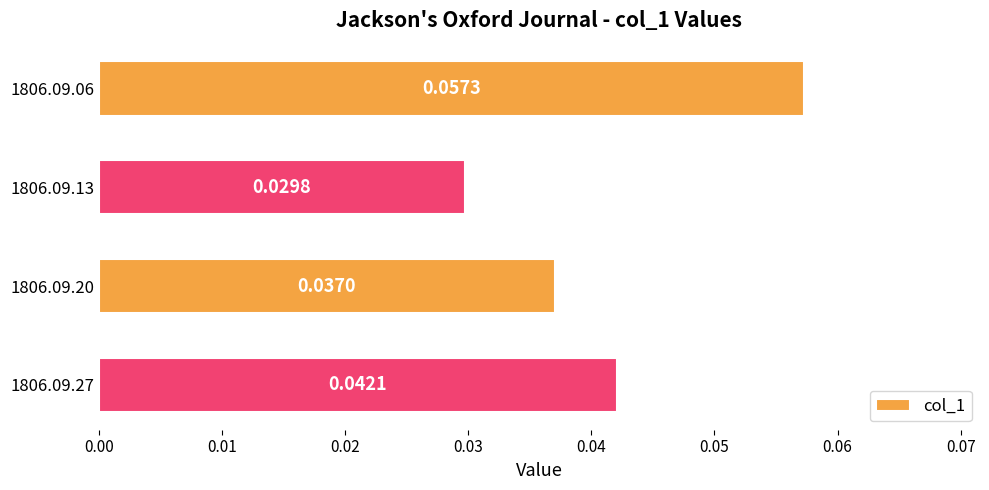

Rank the categories by value from highest to lowest.

1806.09.06, 1806.09.27, 1806.09.20, 1806.09.13